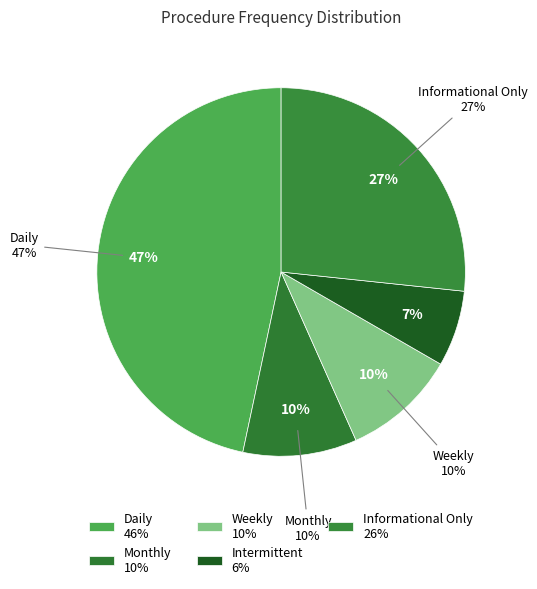

Combined, do Daily and Weekly account for over 50%?

Yes